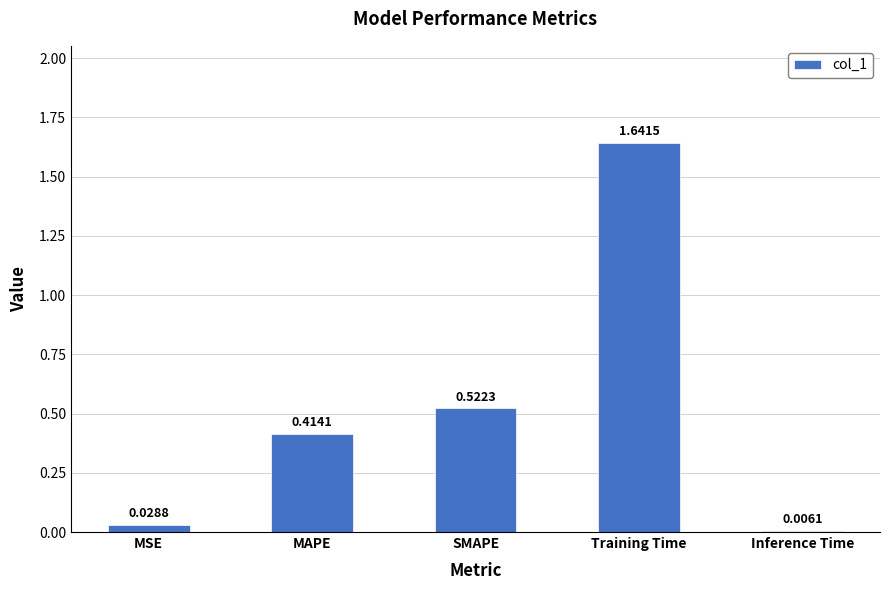

Between Training Time and SMAPE, which is larger?

Training Time